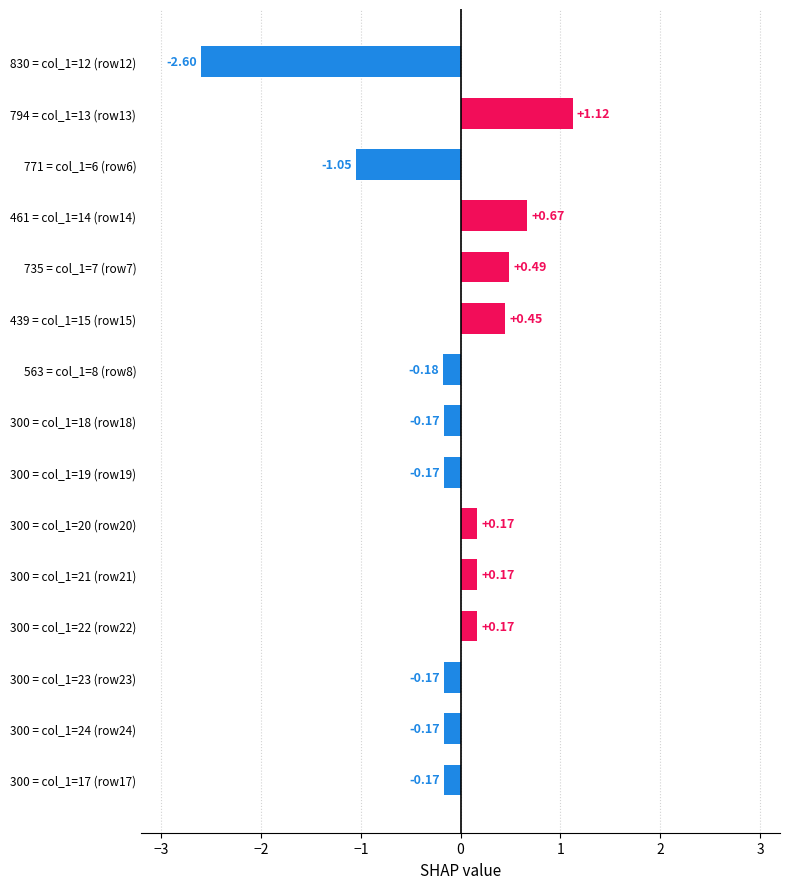

What is the sum of all values?

-1.4